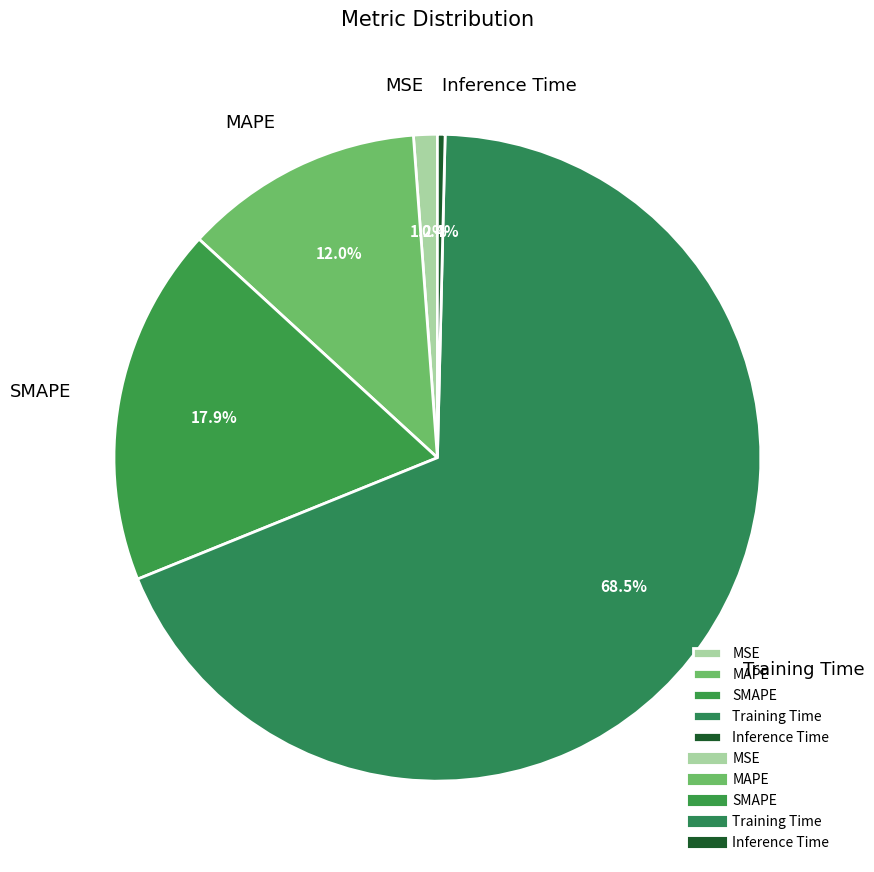

Count the number of slices in the pie.

5